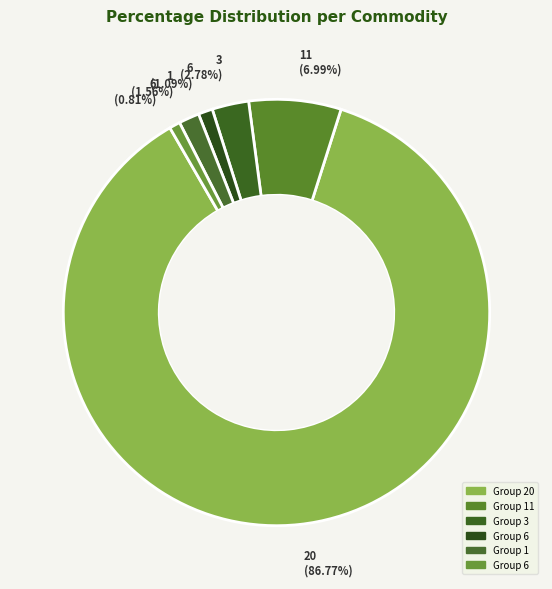

Count the number of slices in the pie.

6